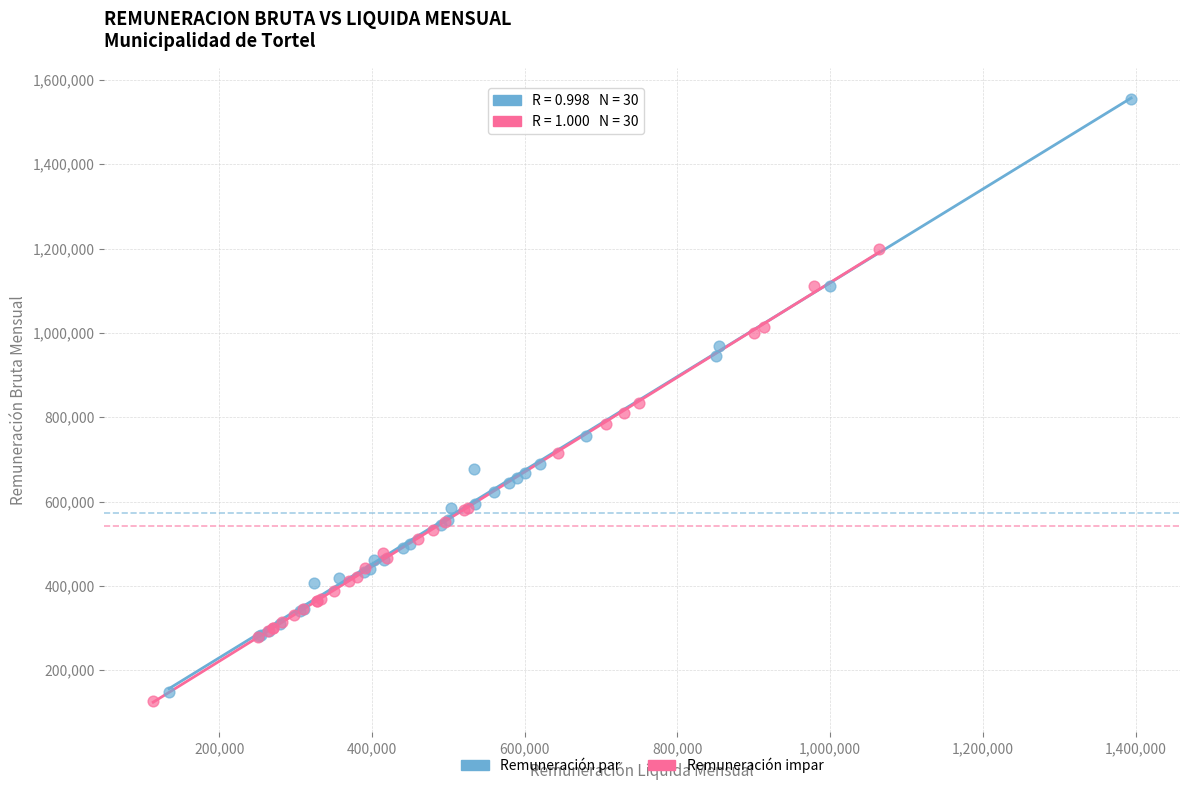

Which series reaches the maximum Y coordinate?

Remuneración par